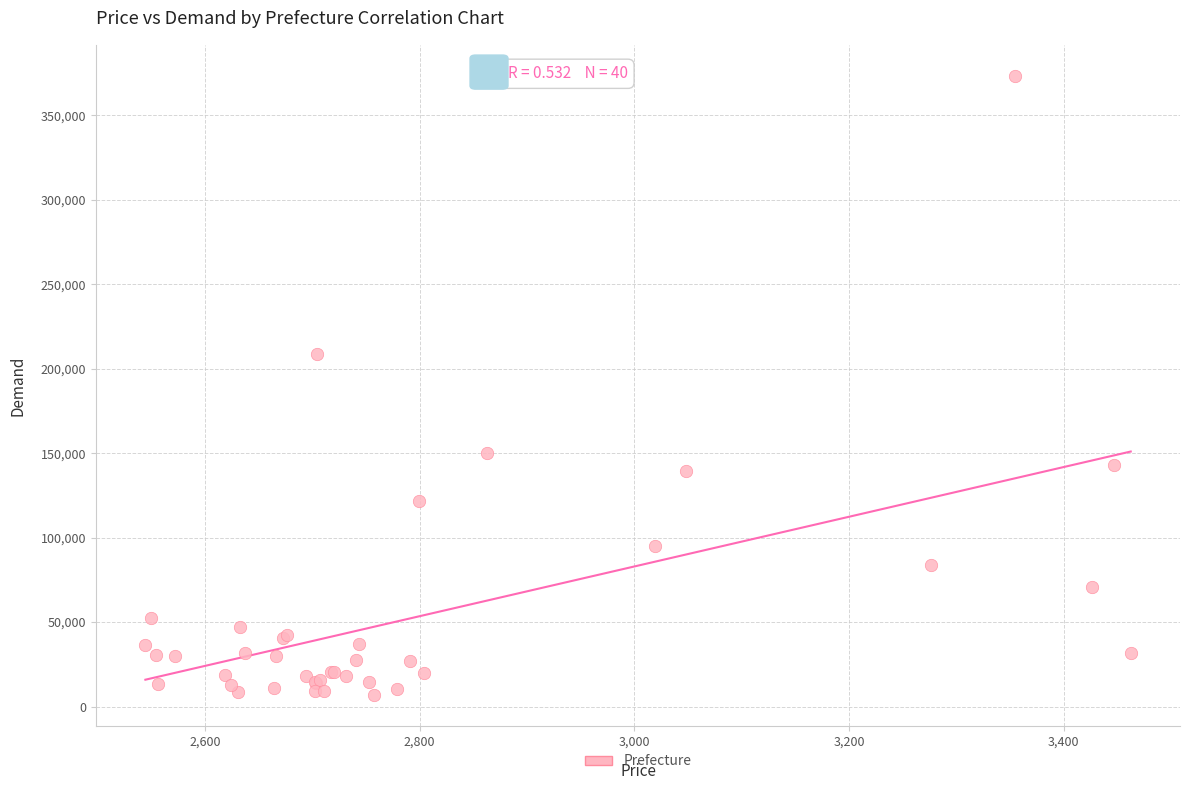

What Y value in the scatter plot is closest to 189991?

208853.8